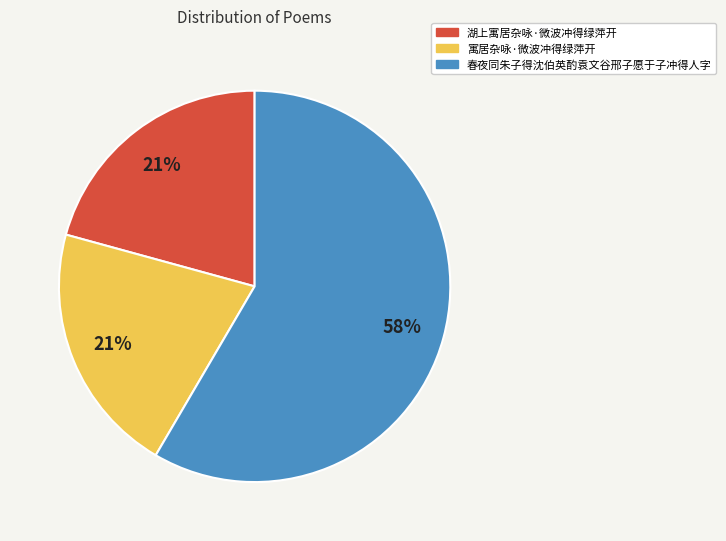

The 春夜同朱子得沈伯英酌袁文谷邢子愿于子冲得人字 slice represents 69% of the pie. True or false?

False